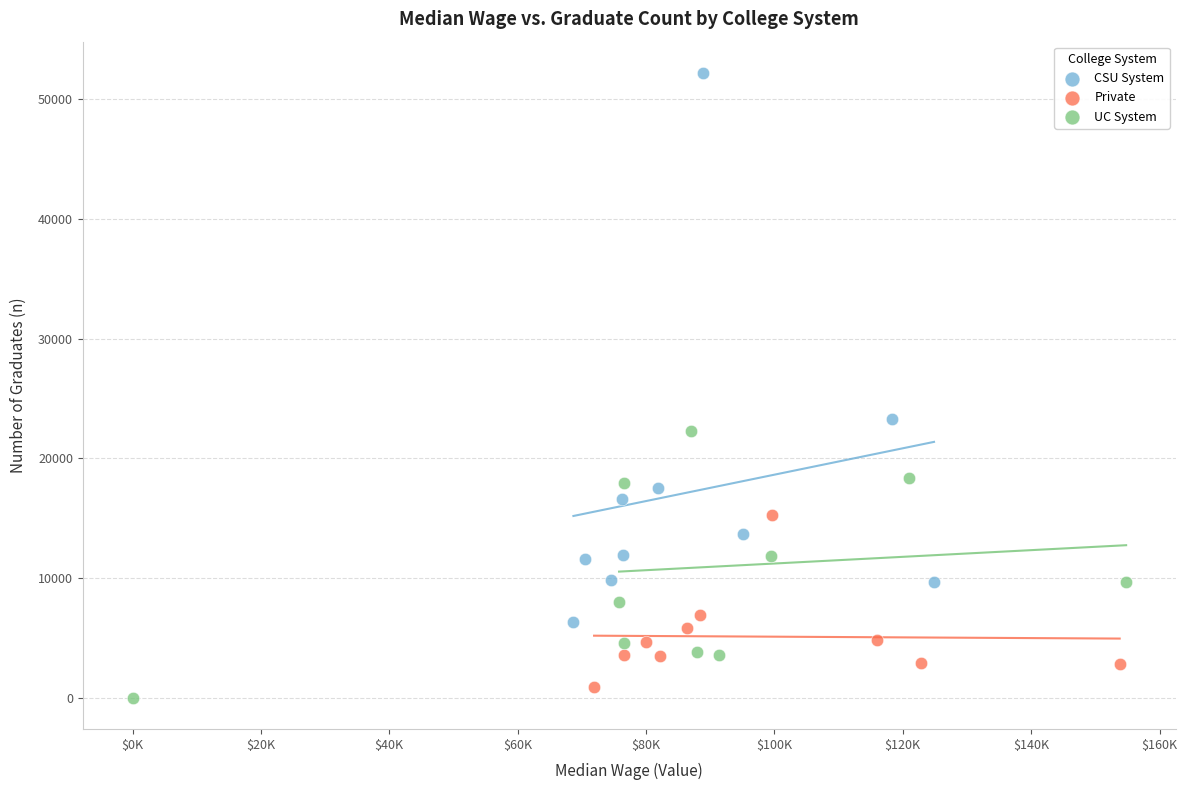

What are all the series names shown in the legend?

CSU System, Private, UC System